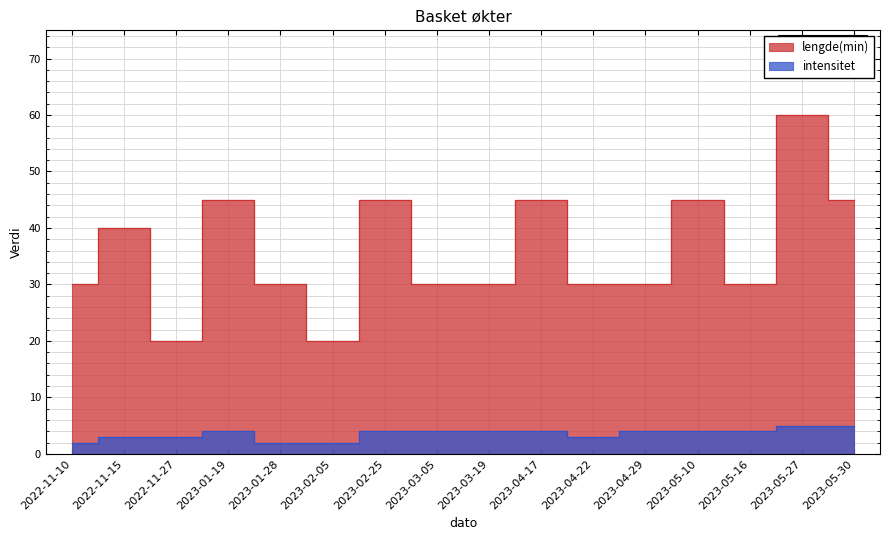

What is the sum of the lengde(min) values at 2023-03-05 and 2023-05-27?

90